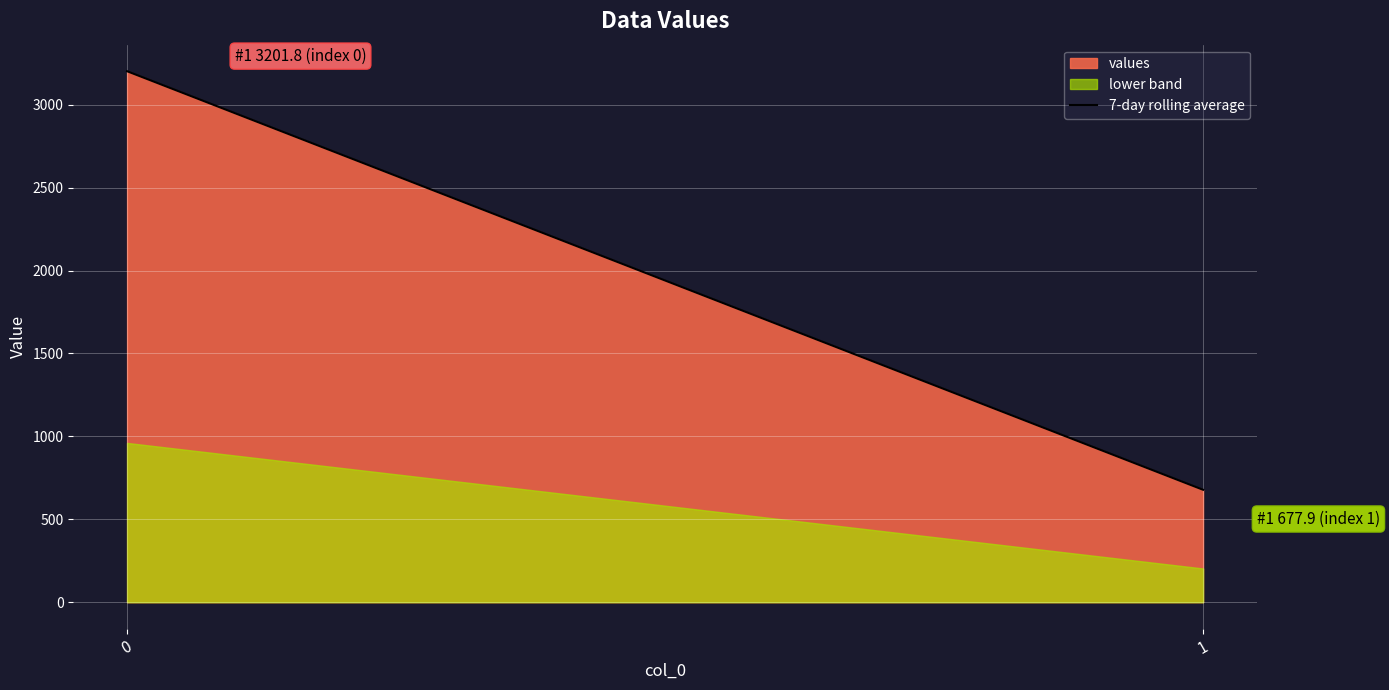

What is the sum of all values?

3879.8